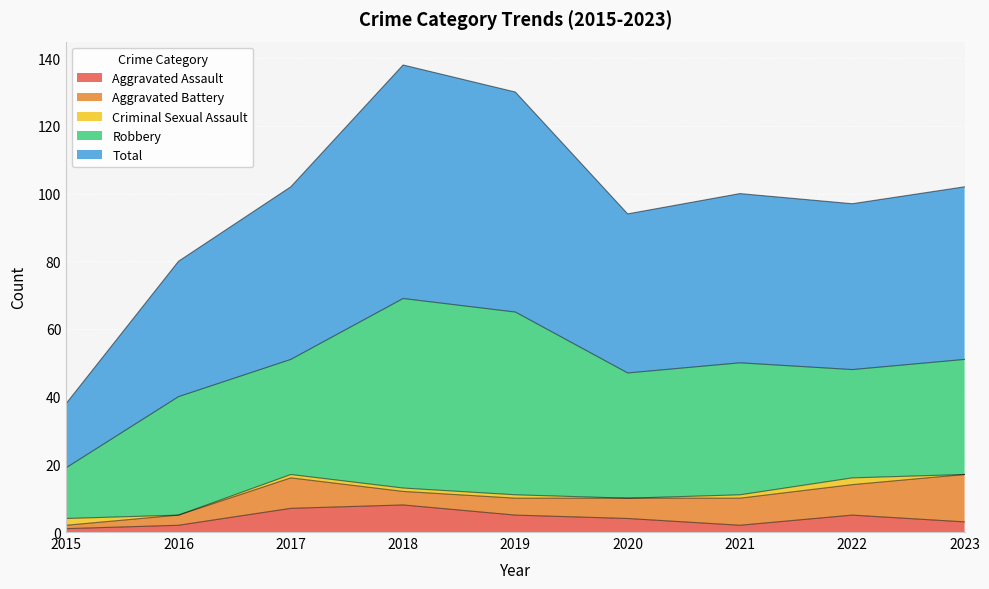

Does the chart display data point markers on the line(s)?

No